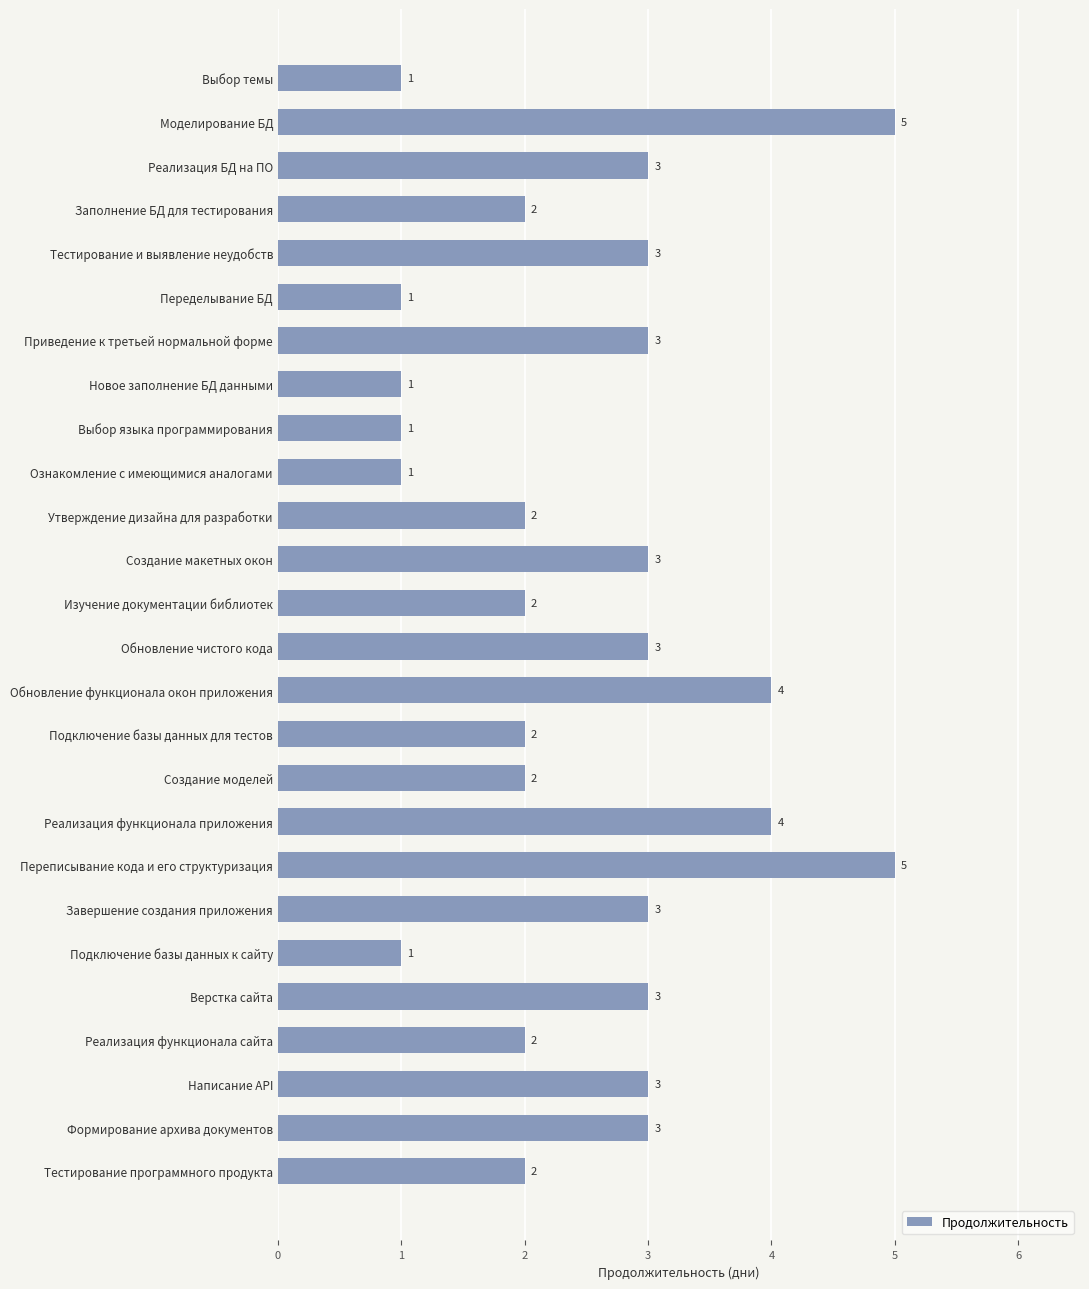

Count the number of categories in the chart.

26